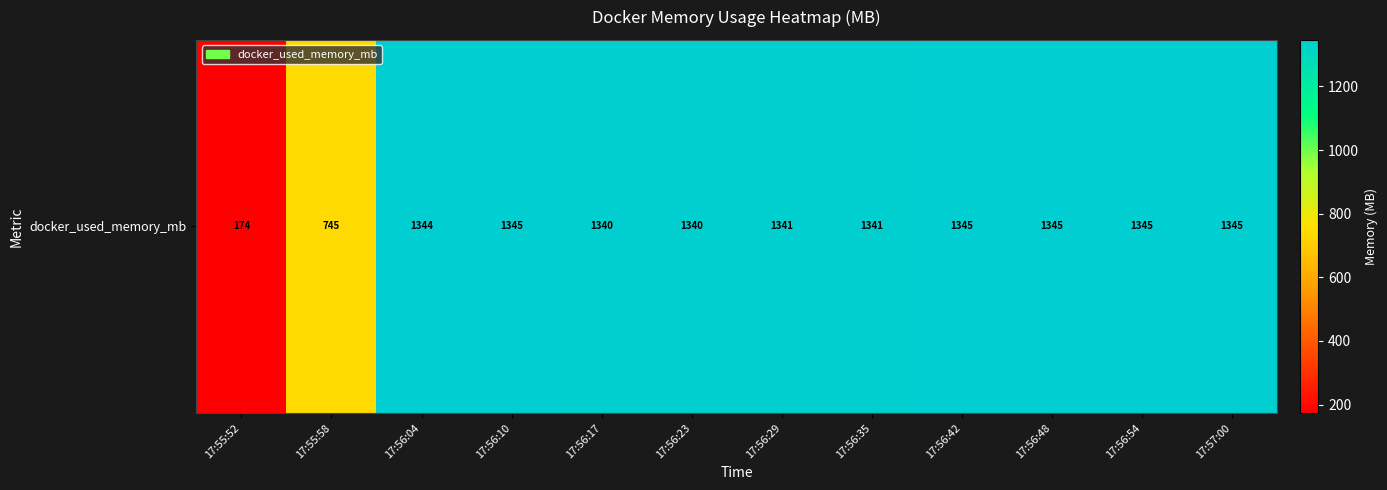

Which has a higher value, 17:56:23 or 17:56:42?

17:56:42